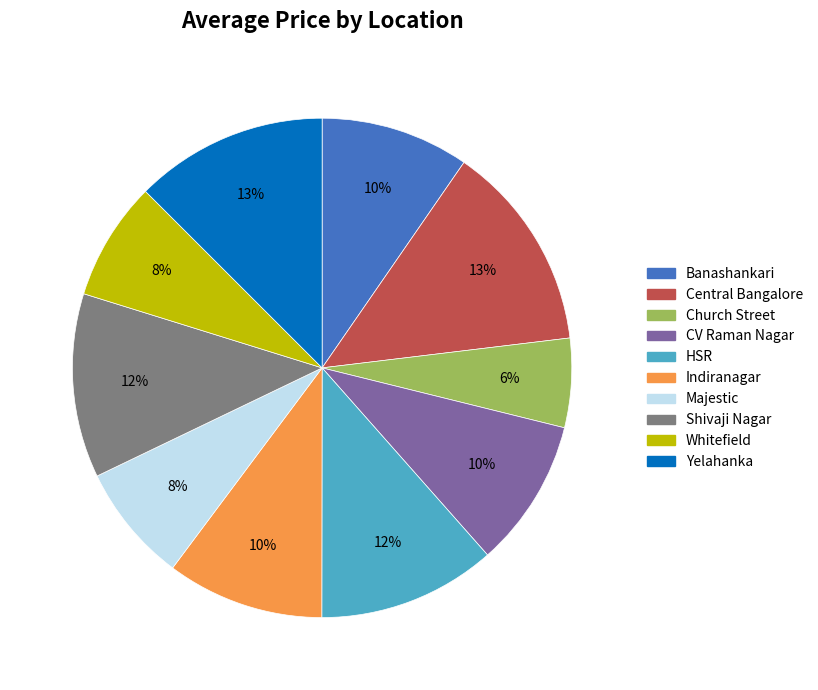

True or false: Whitefield accounts for 1% of the total.

False